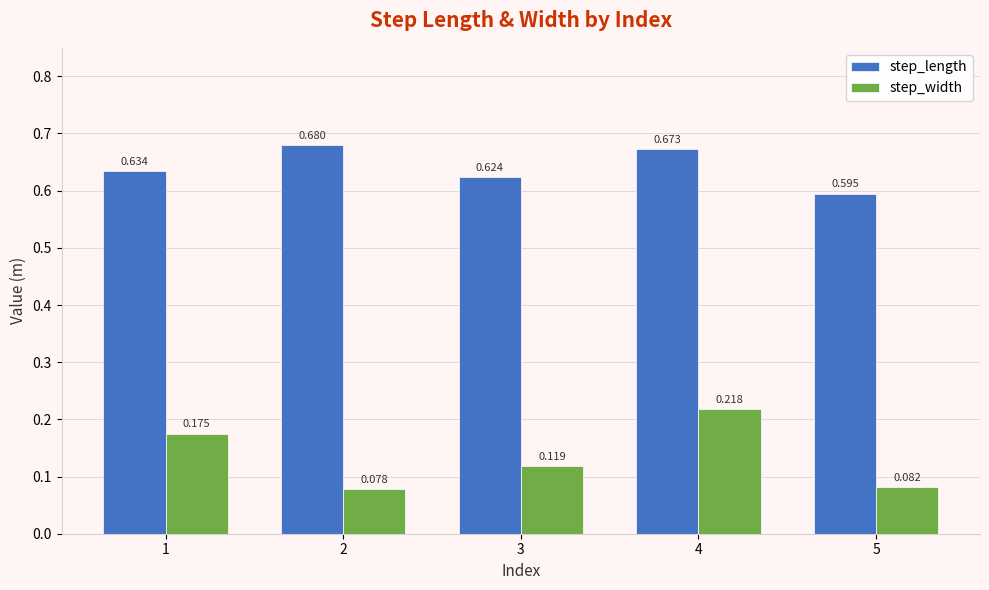

How many bars are there in each group?

2